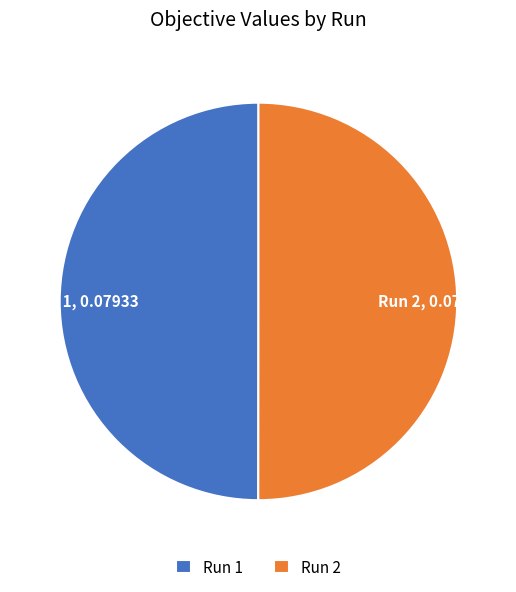

Do Run 1, 0.07933 and Run 2, 0.07937 together represent more than half of the pie?

Yes